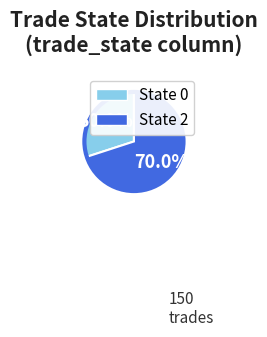

Count the number of slices in the pie.

2